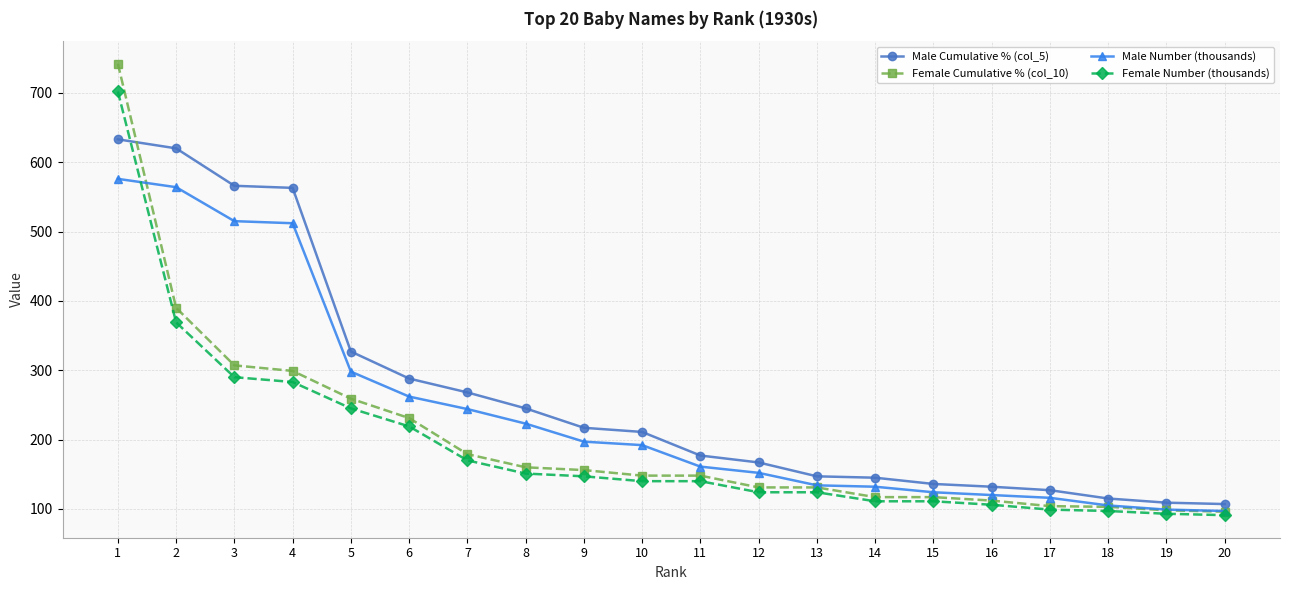

The value of Male Cumulative % (col_5) at 16 is 132. True or false?

True